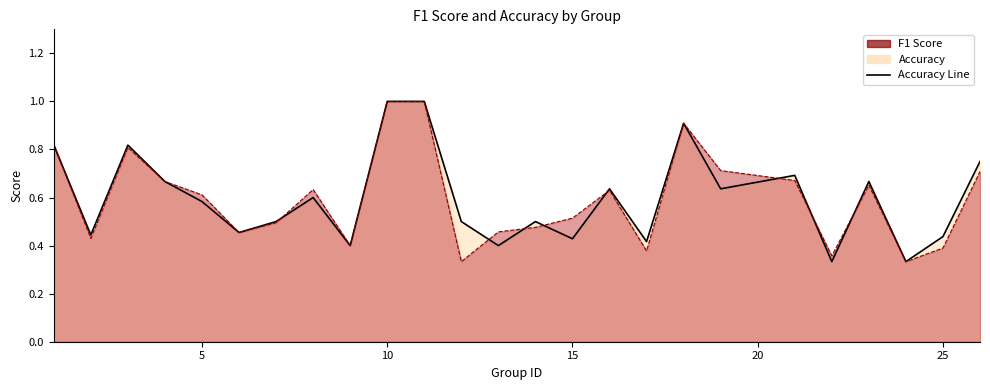

What is the difference between the second highest and second lowest values in the accuracy series?

0.7